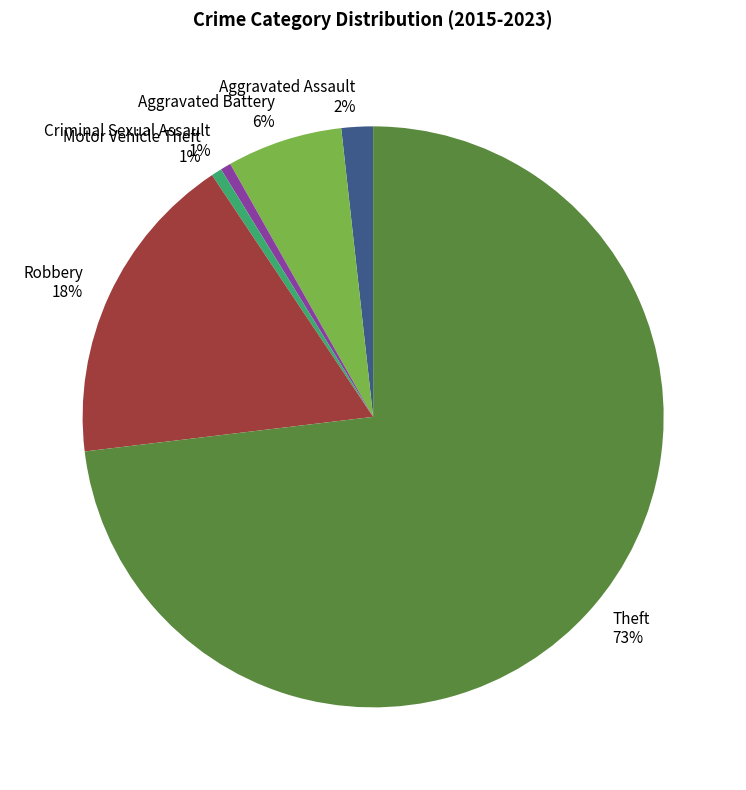

Combined, do Aggravated Assault and Robbery account for over 50%?

No